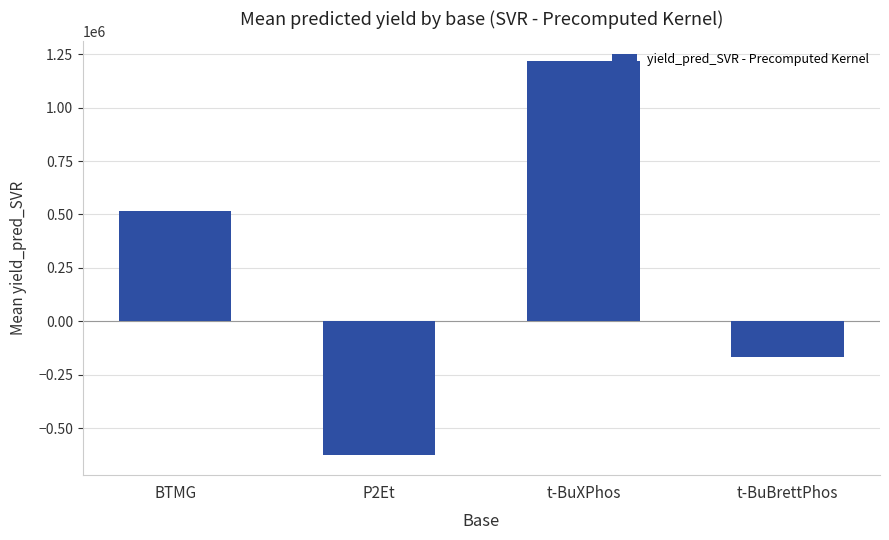

List the labels in order of value, smallest first.

P2Et, t-BuBrettPhos, BTMG, t-BuXPhos